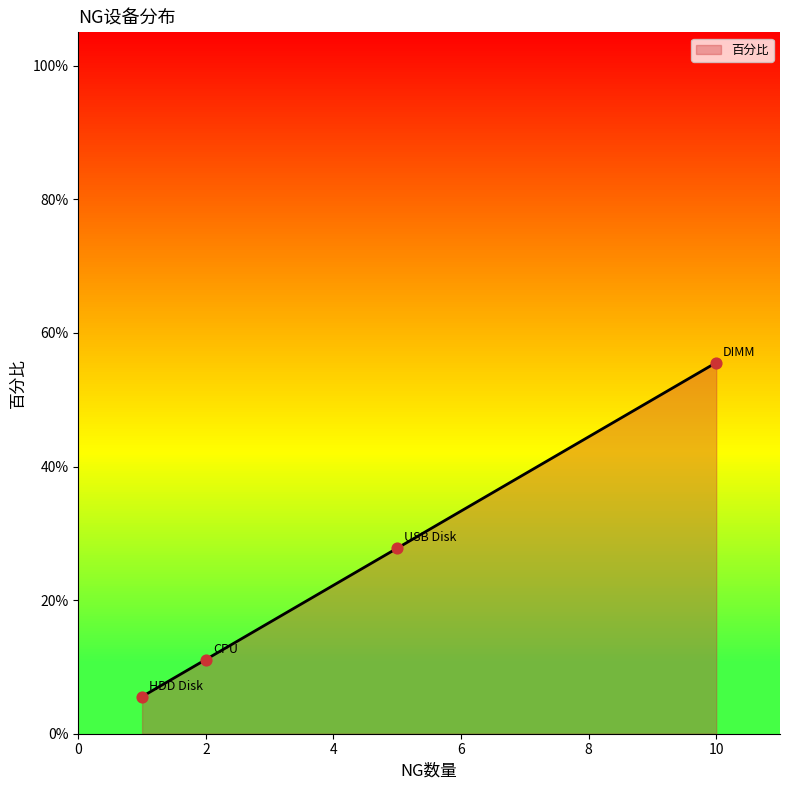

Between DIMM and USB Disk, which is larger?

DIMM